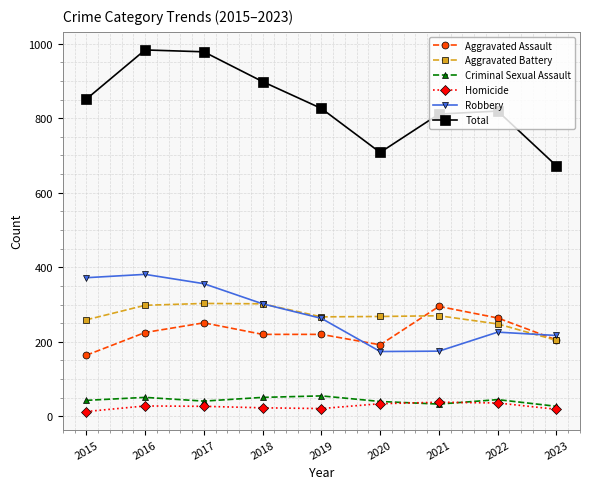

Does the chart have visible grid lines?

Yes